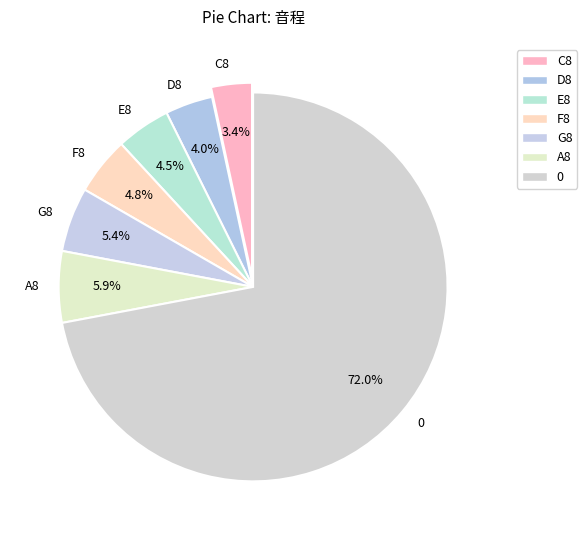

To the nearest percent, what is the average slice percentage?

14%